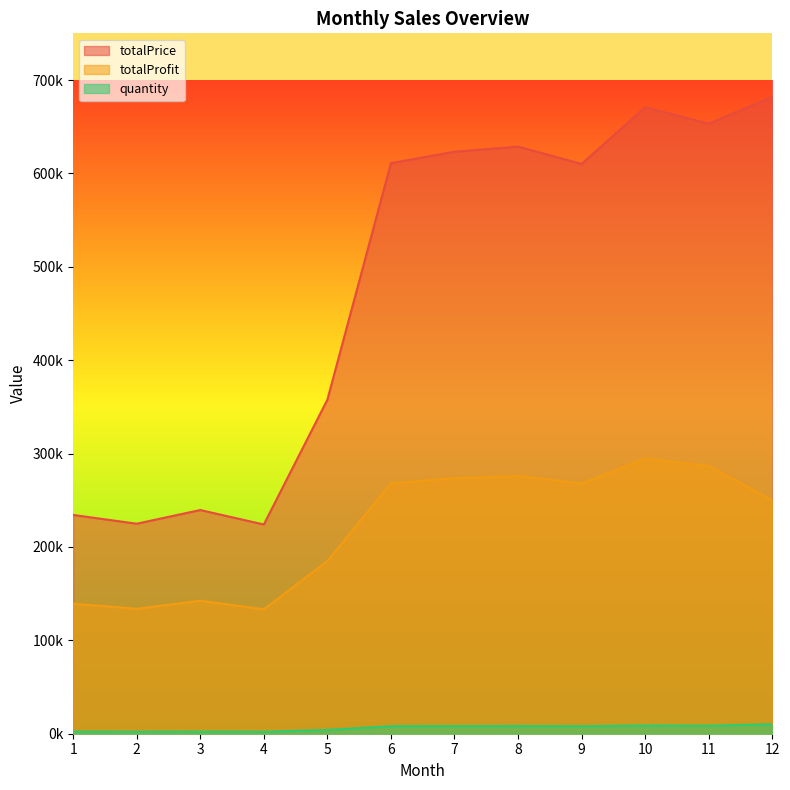

What is the total value across all series at 7?

905018.7